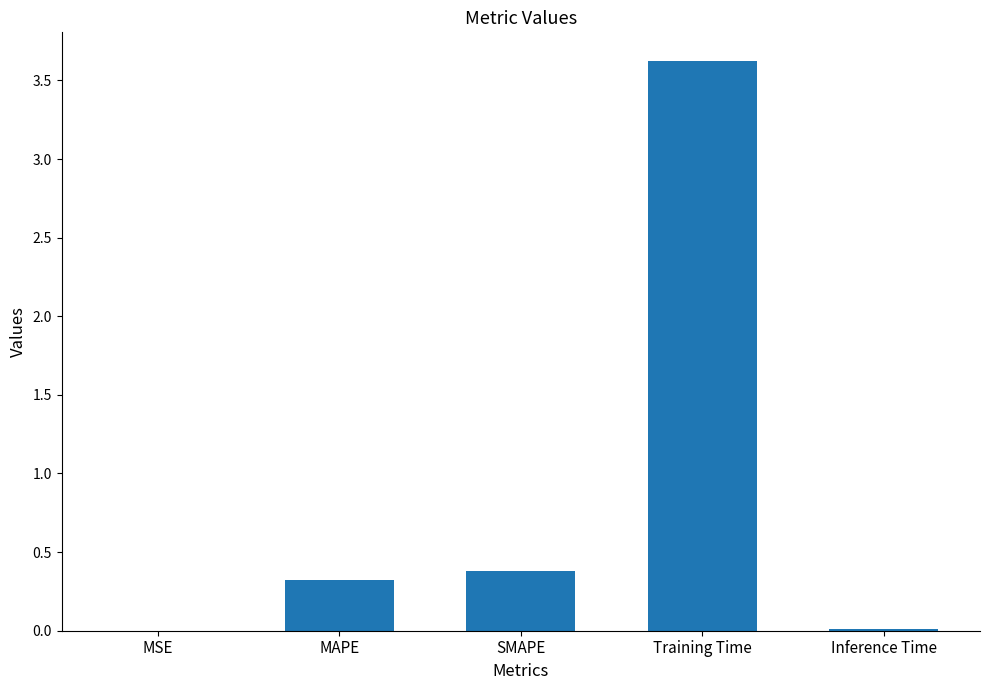

What value does the data have at Training Time?

3.6